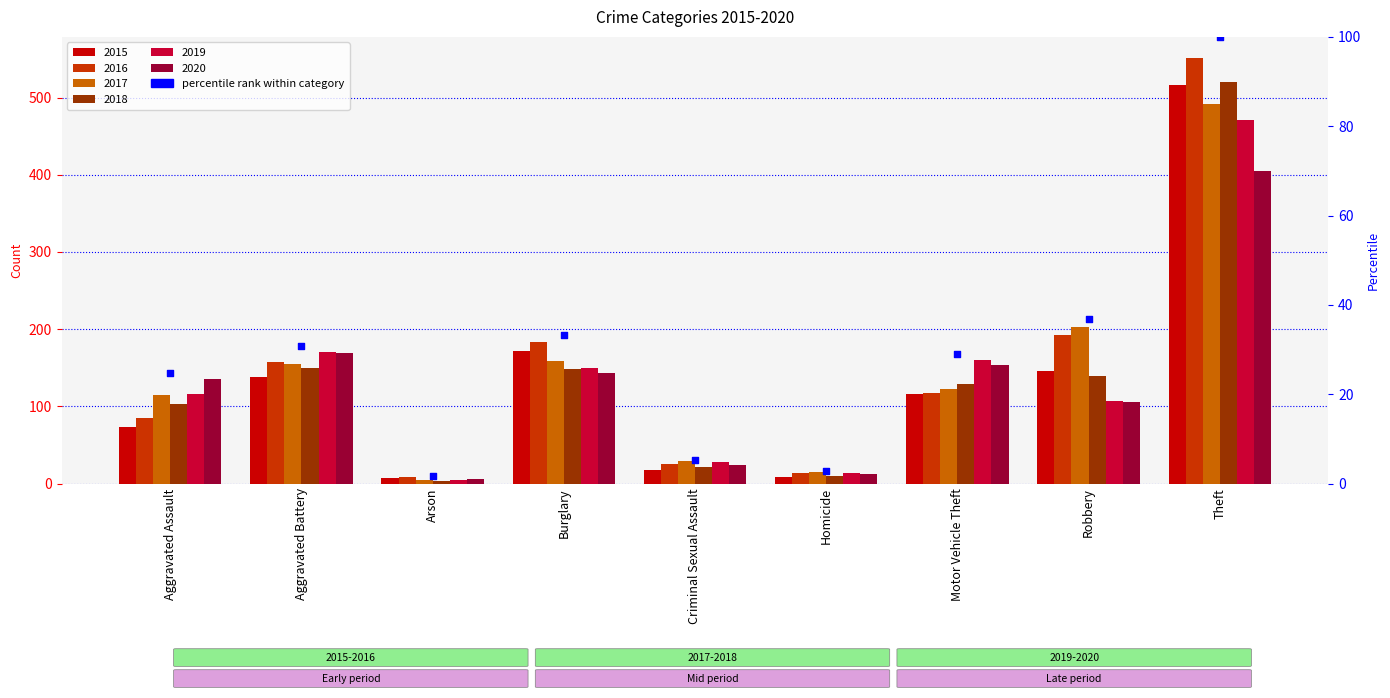

What is the change in value from Homicide to Robbery?

+34.1